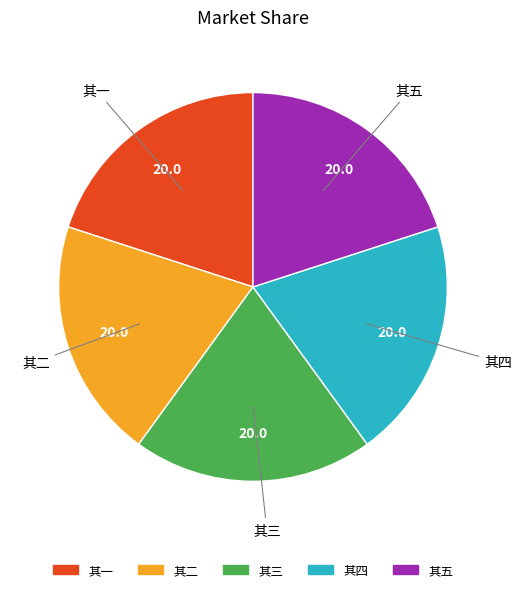

Does 其三 account for over 50% of the chart?

No